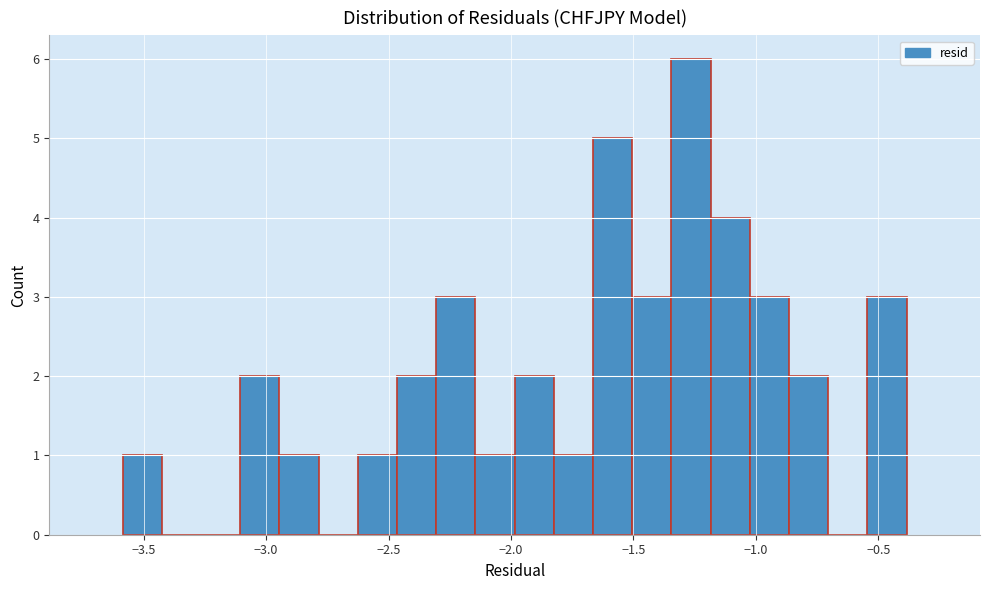

Read against the x-axis, roughly where is the centre of the tallest bar?

-1.25